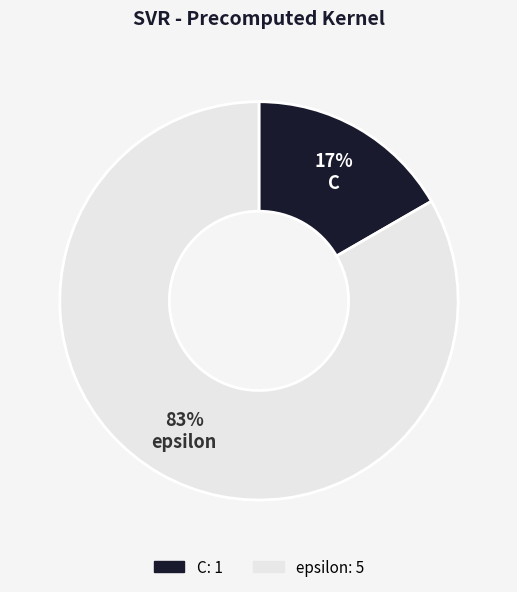

Which category has the biggest portion of the pie?

epsilon